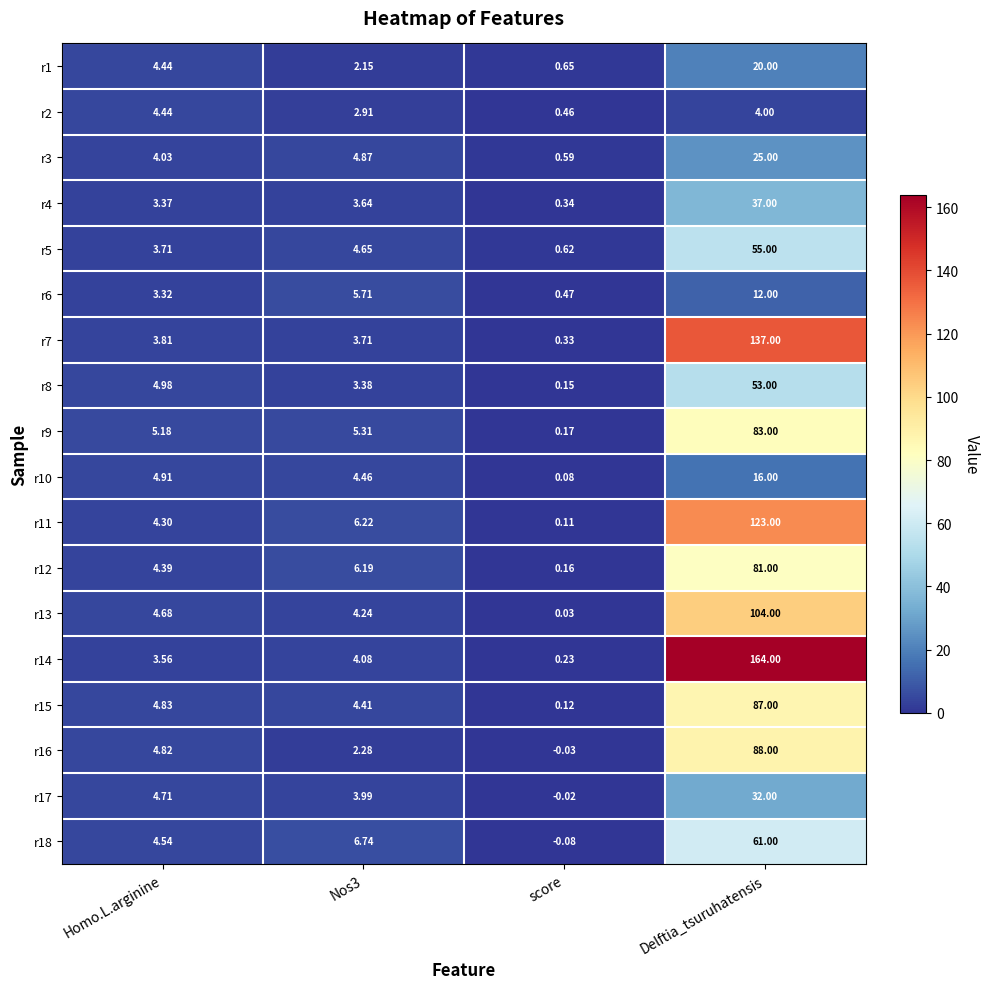

At which label does r7 reach its minimum?

score